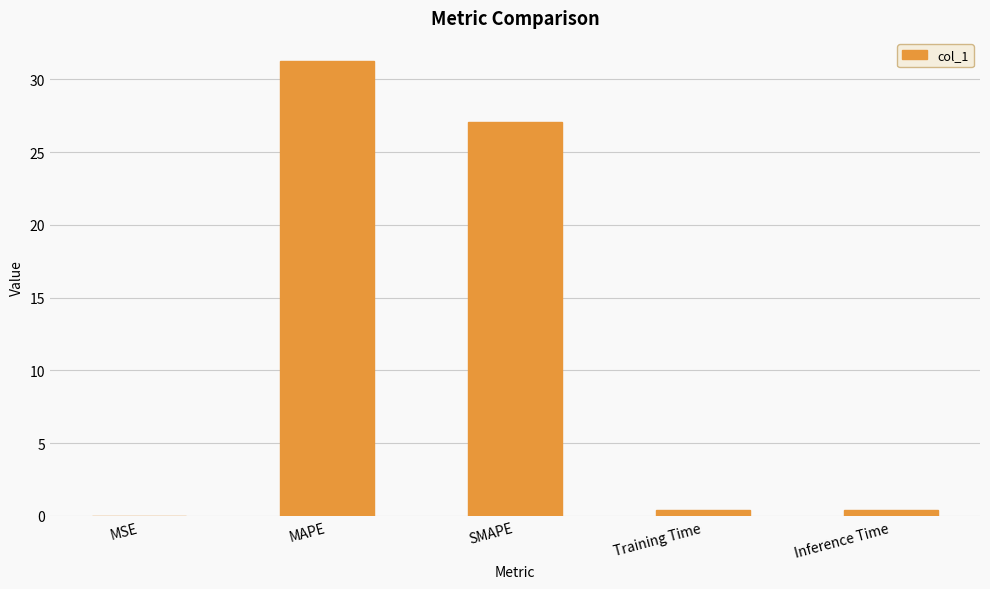

What is the sum of the values at Training Time and Inference Time?

0.8